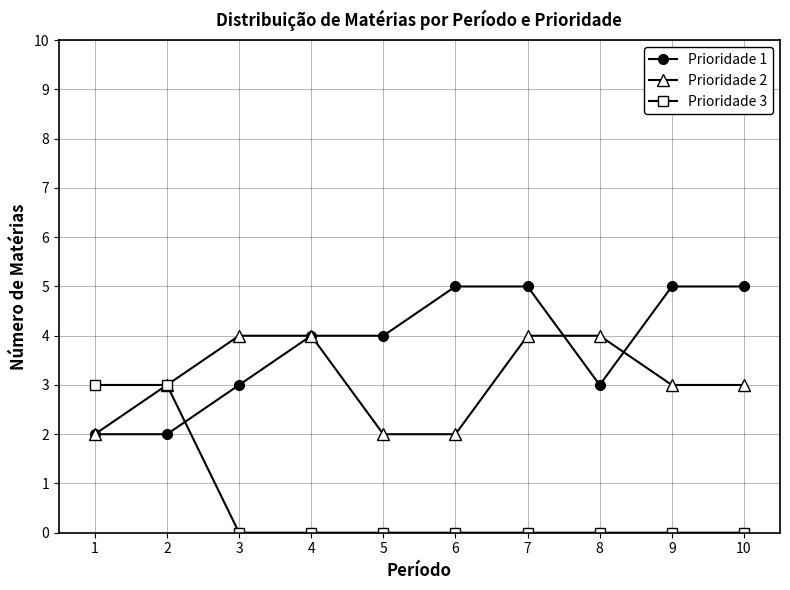

Which series changed the most between 4 and 6?

Prioridade 2